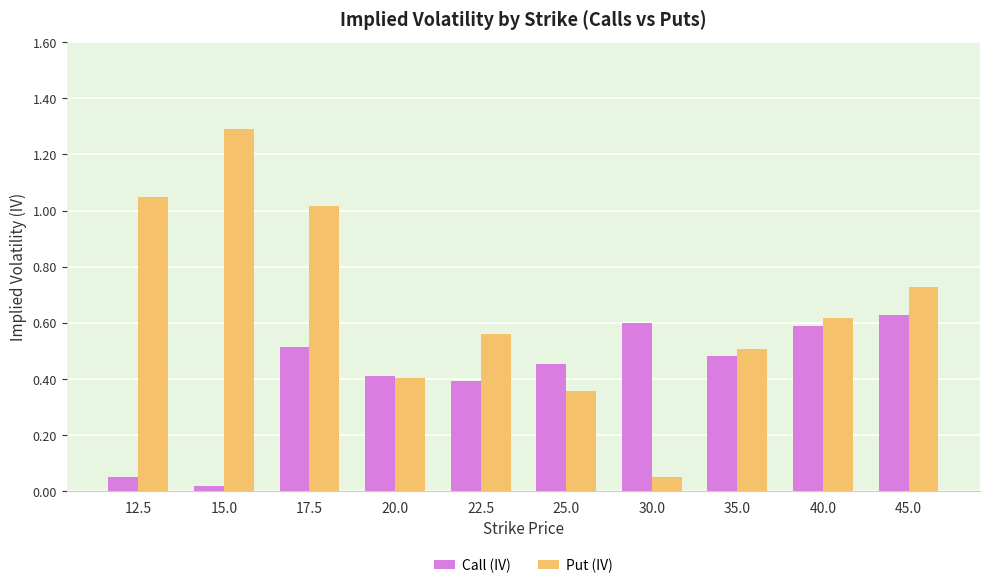

Is the value of Put (IV) at 15.0 greater than the value of Call (IV) at 20.0?

Yes